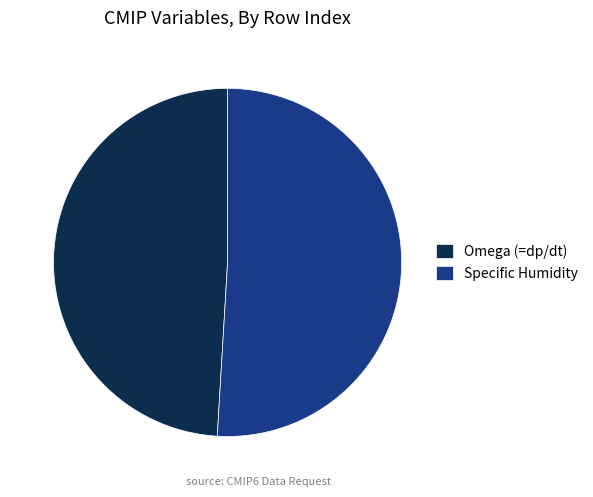

Between Specific Humidity and Omega (=dp/dt), which is larger?

Specific Humidity